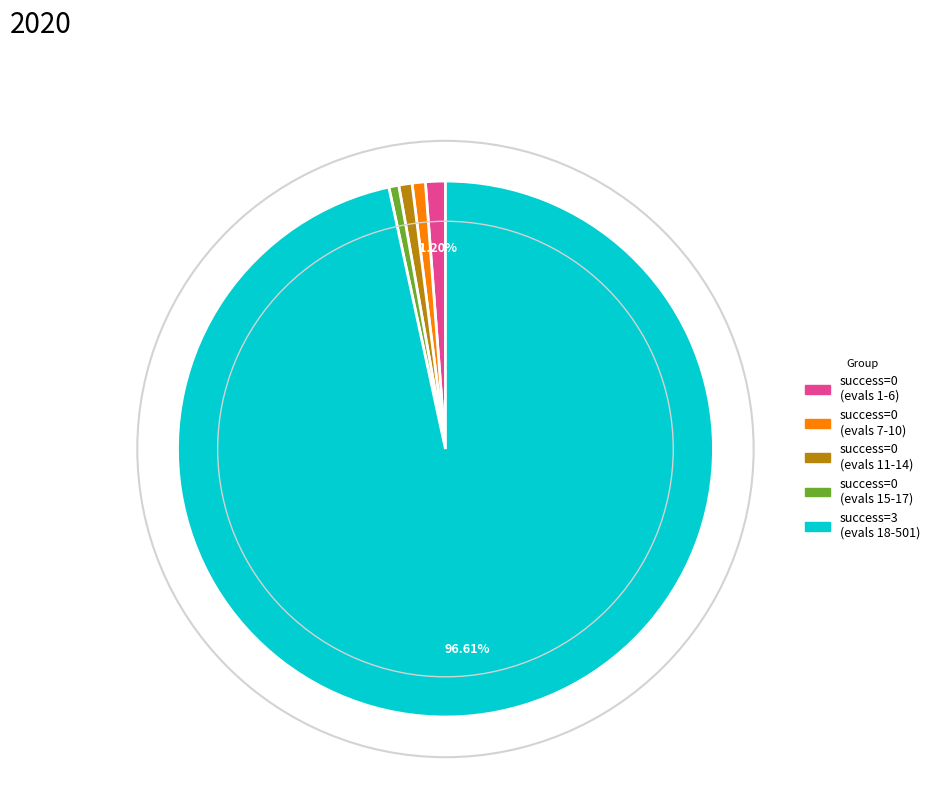

To the nearest percent, what is the difference between the largest and smallest slice percentages?

96%